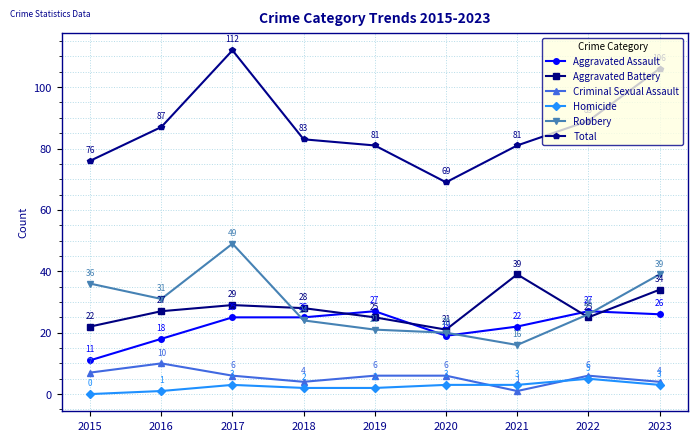

What is the difference between the highest and lowest values at 2018?

81